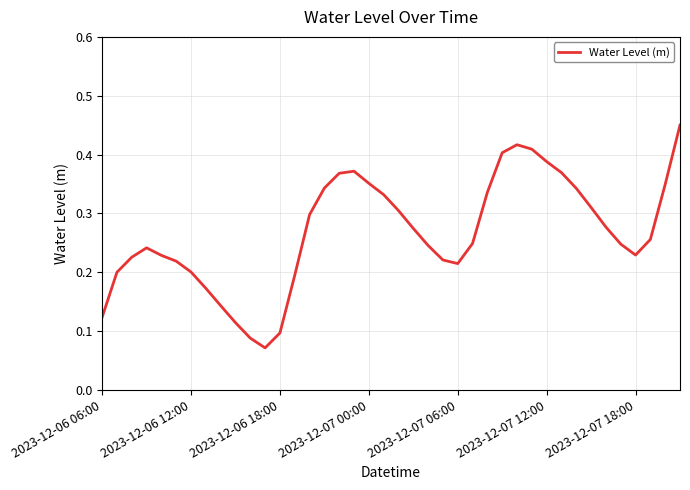

Does the chart display data point markers on the line(s)?

No